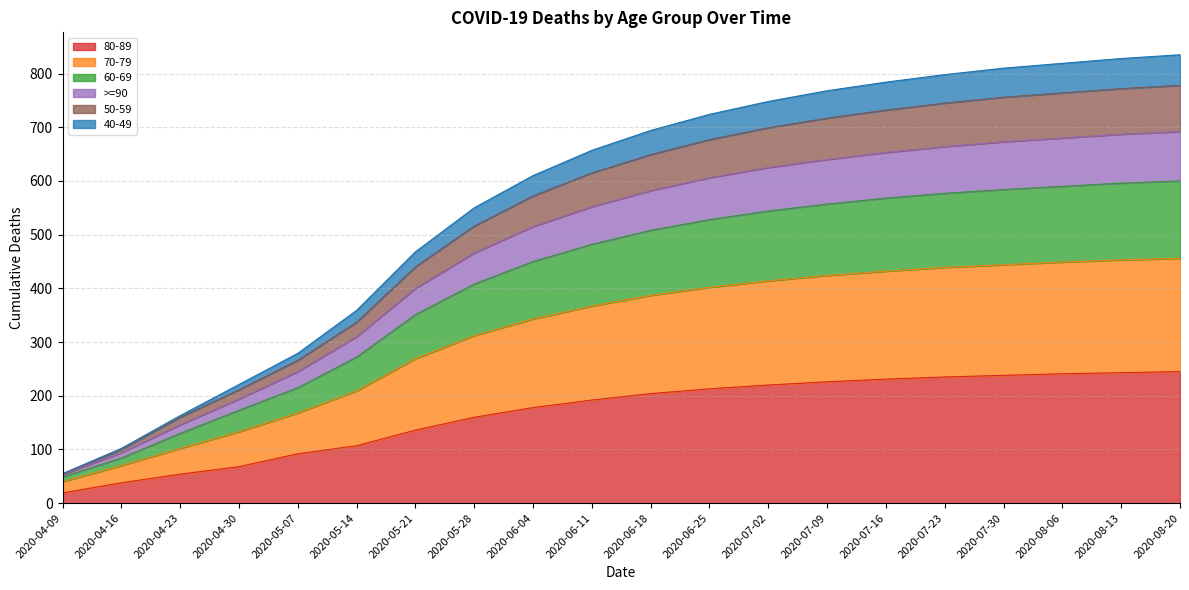

What is the difference between the highest and lowest values at 2020-04-30?

153